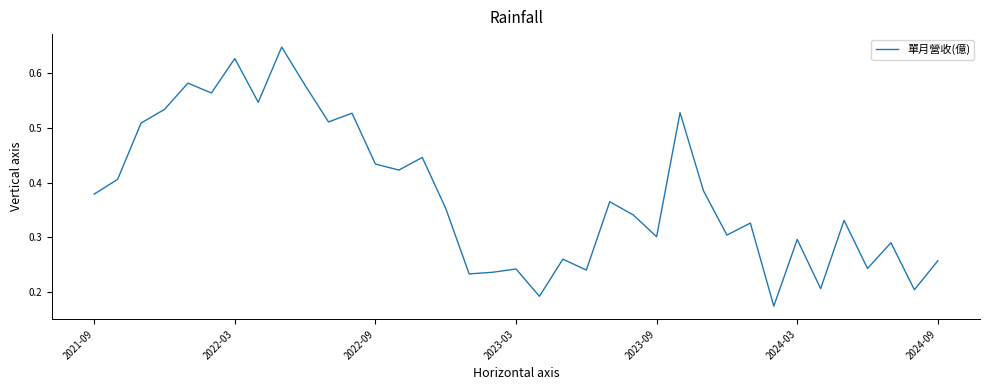

Does the chart display data point markers on the line(s)?

No